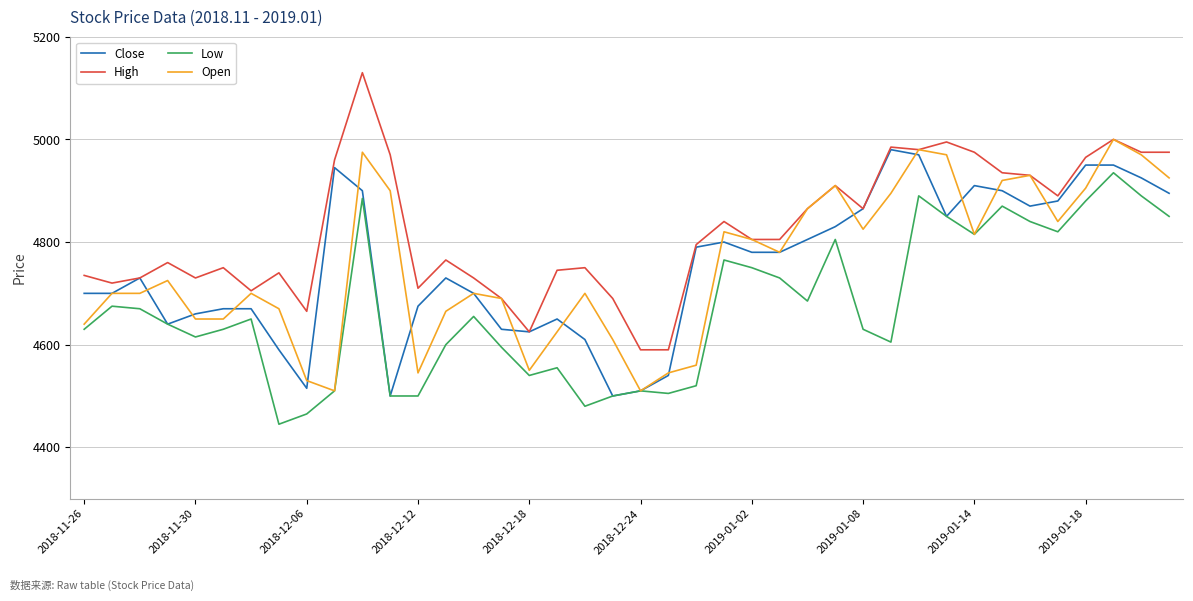

Is this an area chart (filled region under the line)?

No